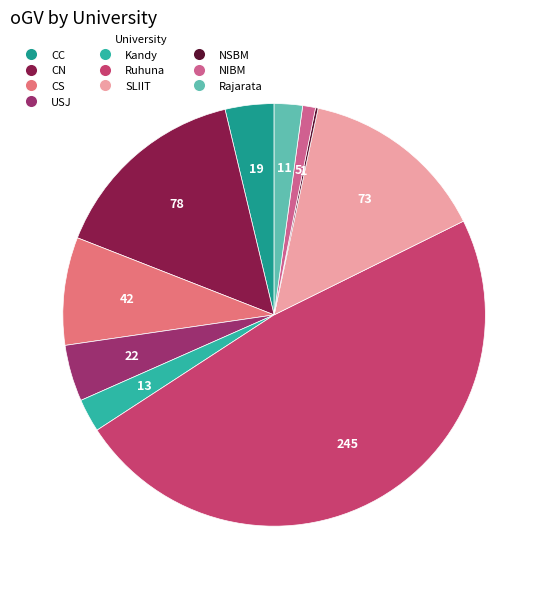

The Ruhuna slice represents 48% of the pie. True or false?

True